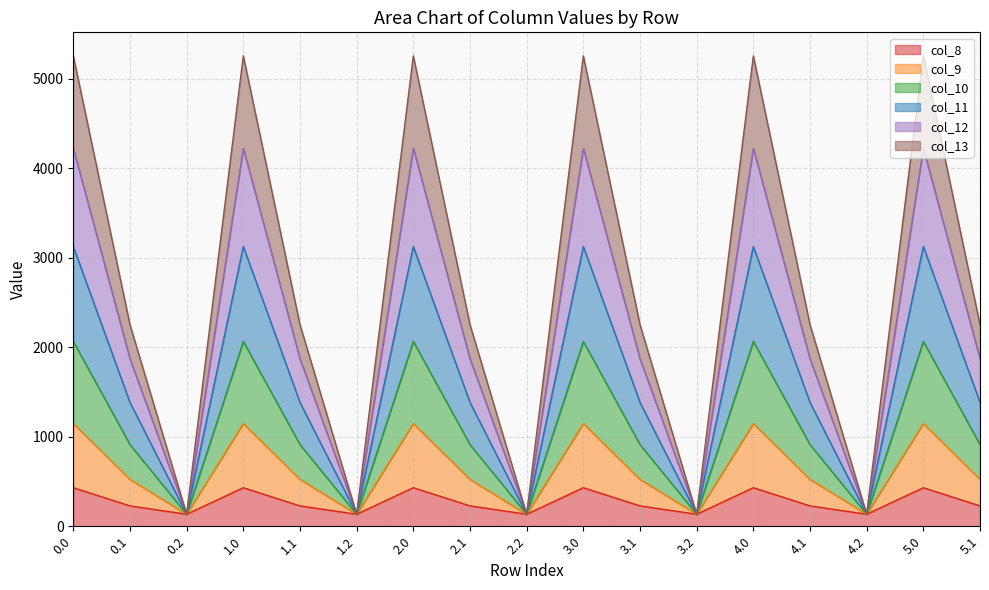

What is the total value across all series at 1.1?

2251.2